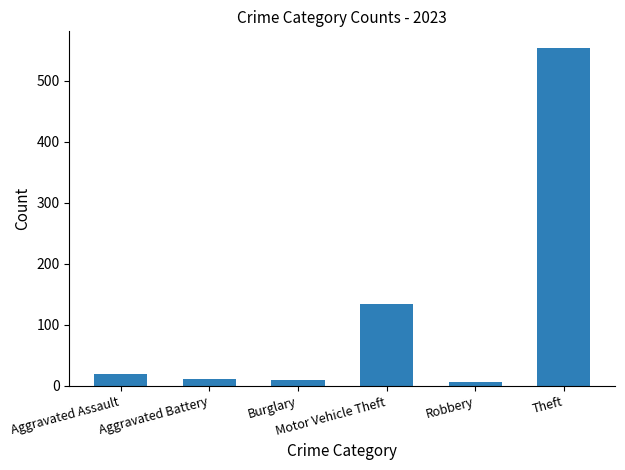

What is the maximum value shown in the chart?

553